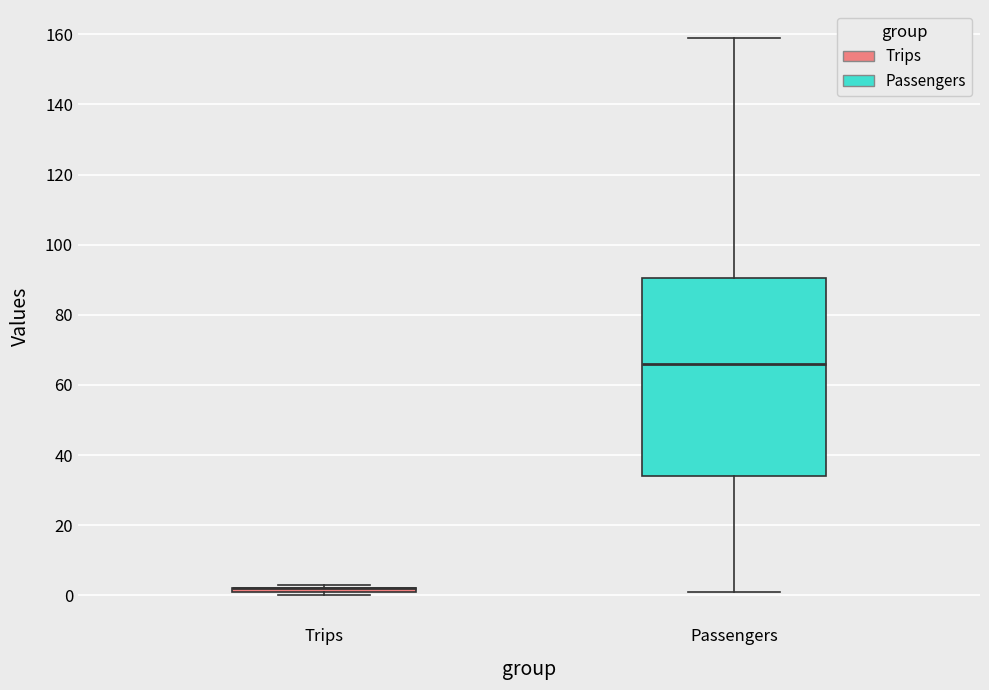

Where does the median line of the box for Passengers sit on the y-axis? The values are not printed on the chart, so give them approximately, as read against the axis.

66